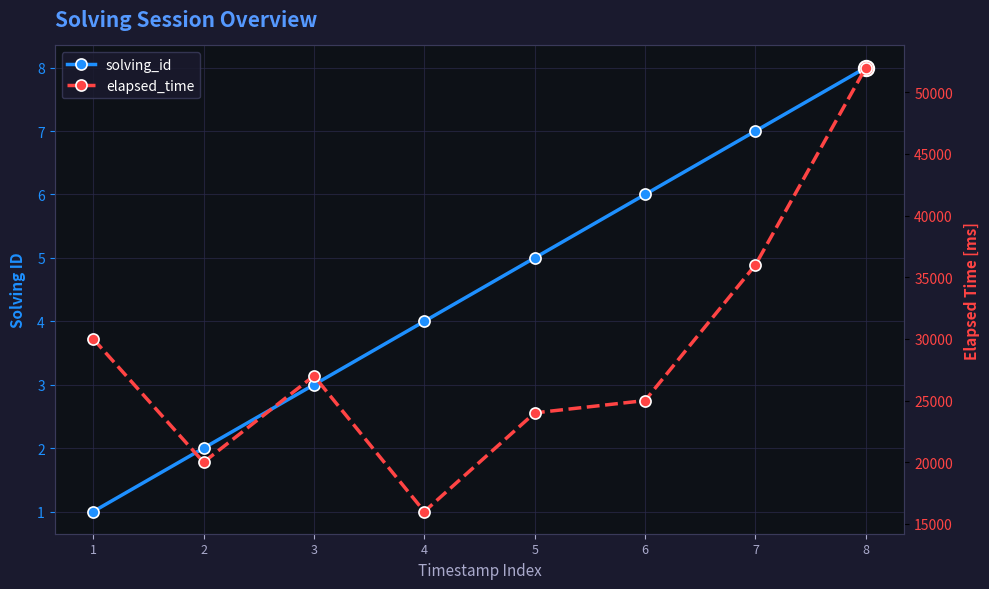

What are all the series names shown in the legend?

solving_id, elapsed_time